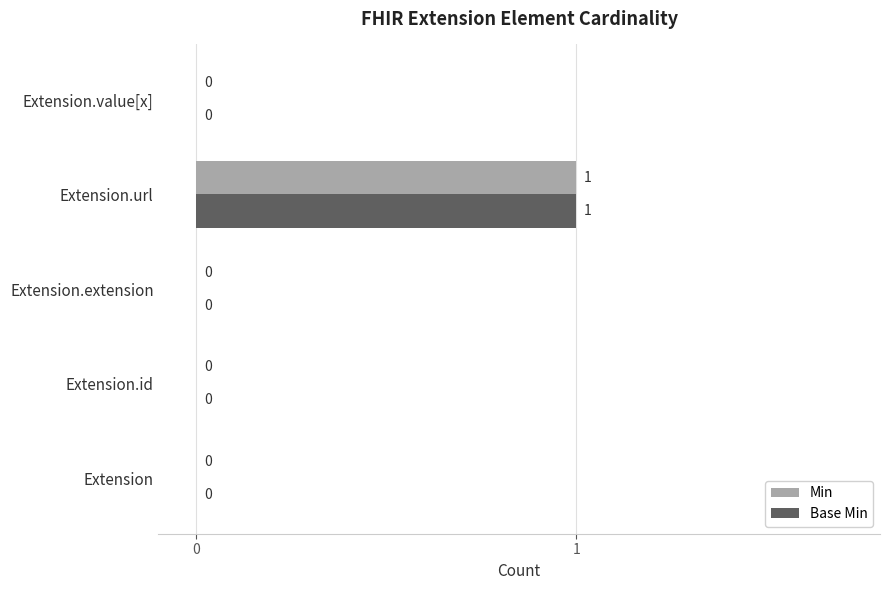

At which category is the sum across all series the highest?

Extension.url